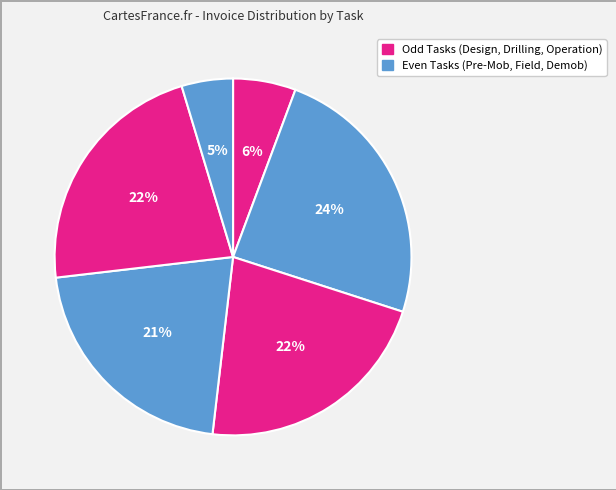

How many slices are in this pie chart?

6